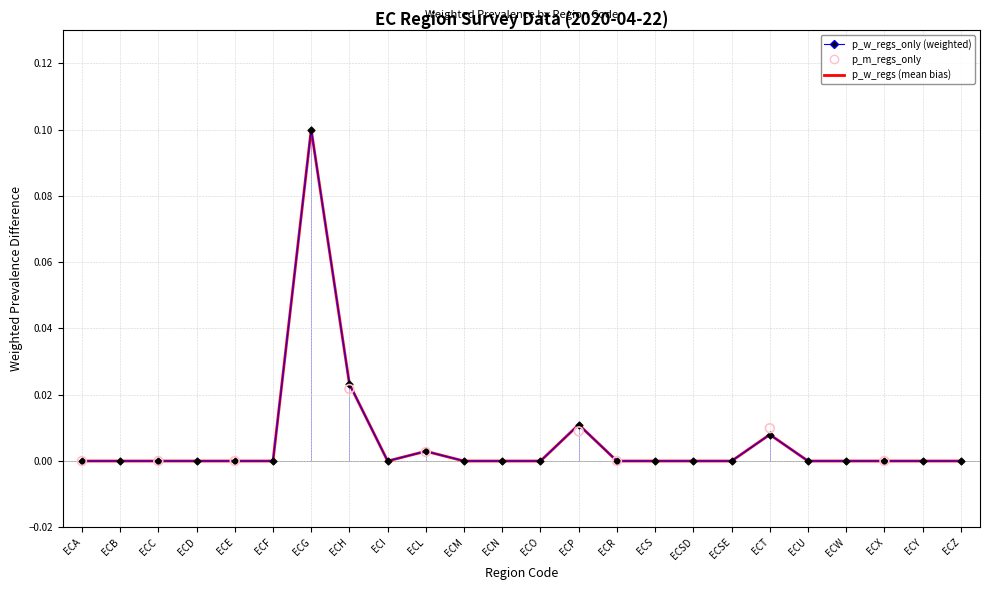

Which series has the widest spread of Y values?

p_w_regs_only